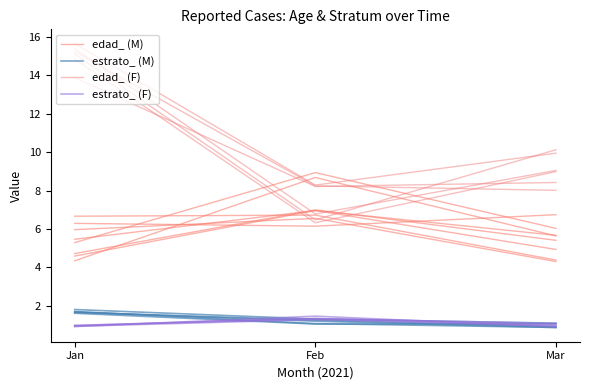

At how many categories does at least one series exceed 14?

1